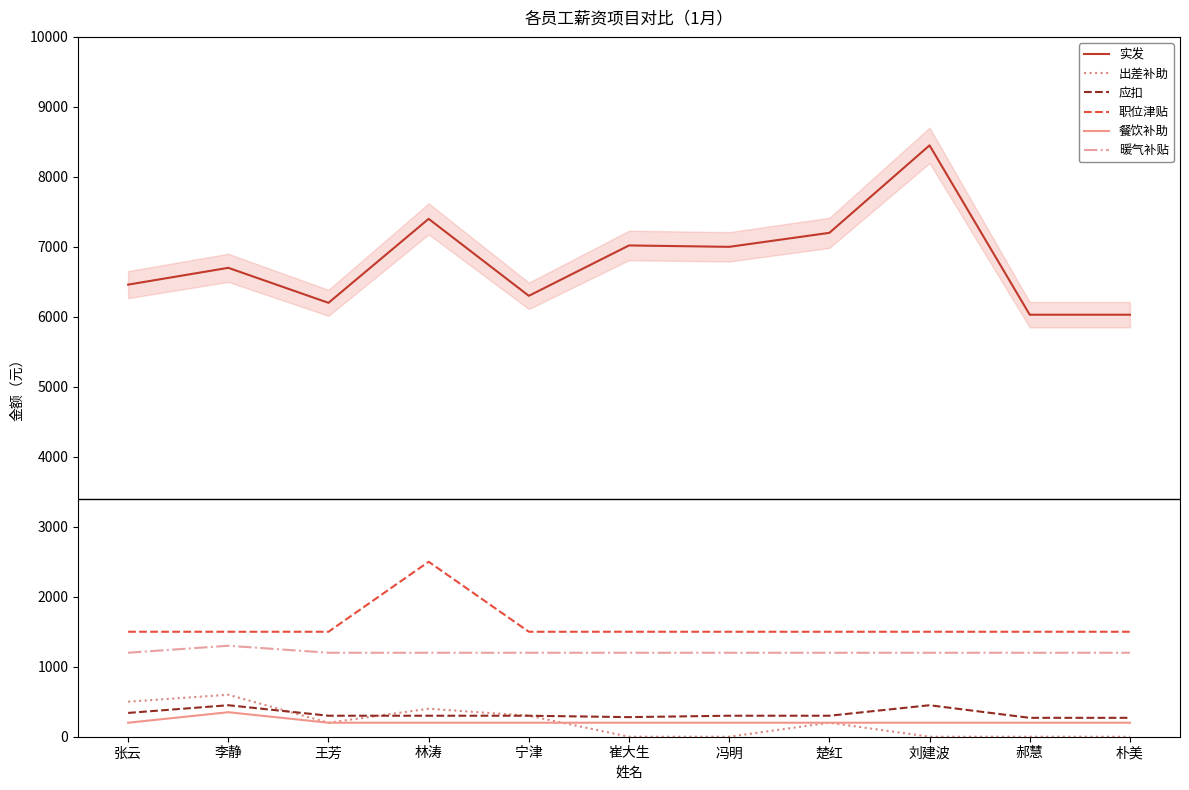

At which label is 出差补助 closest to 300?

宁津